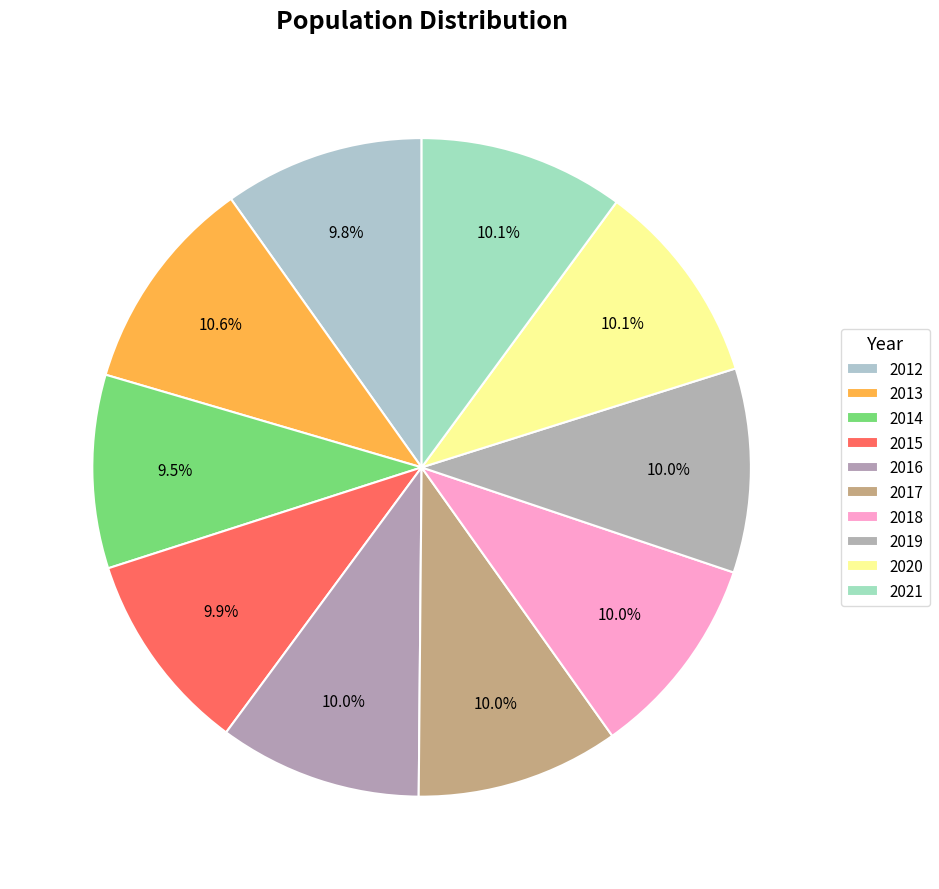

Does any single category account for the majority?

No